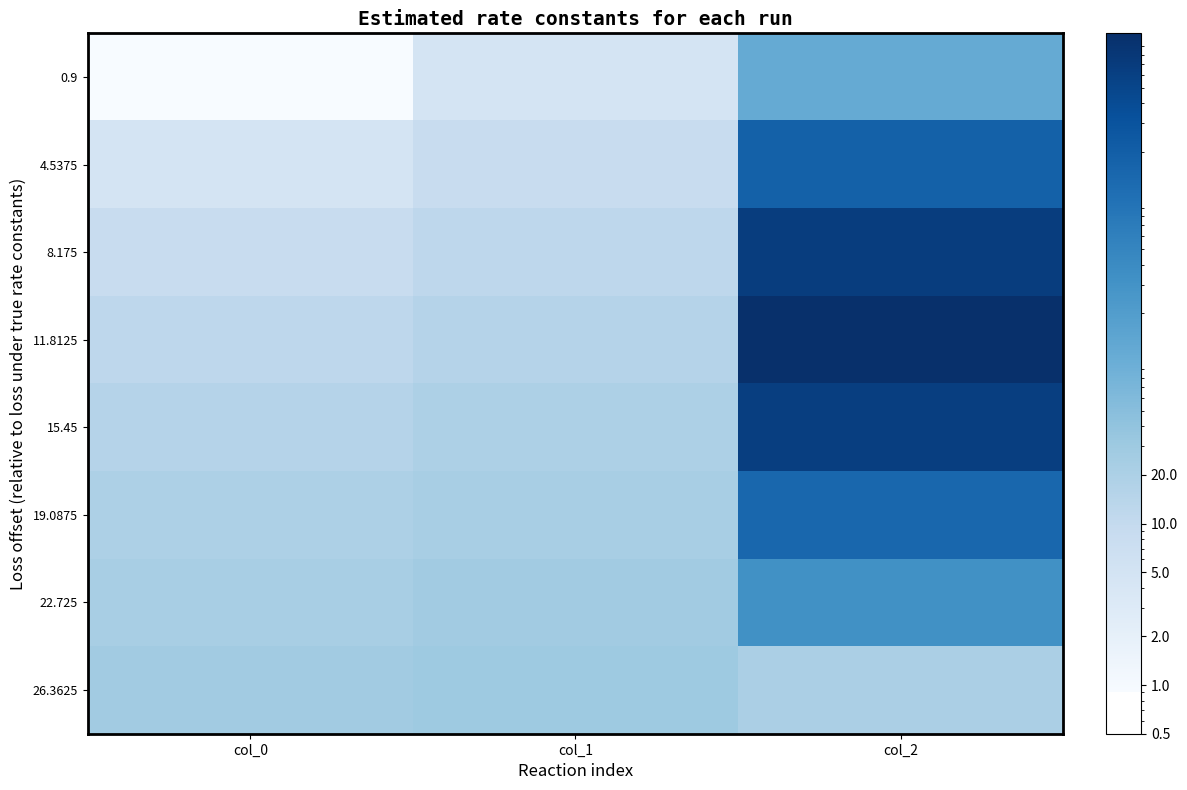

What is the total value across all series at col_2?

27588.0